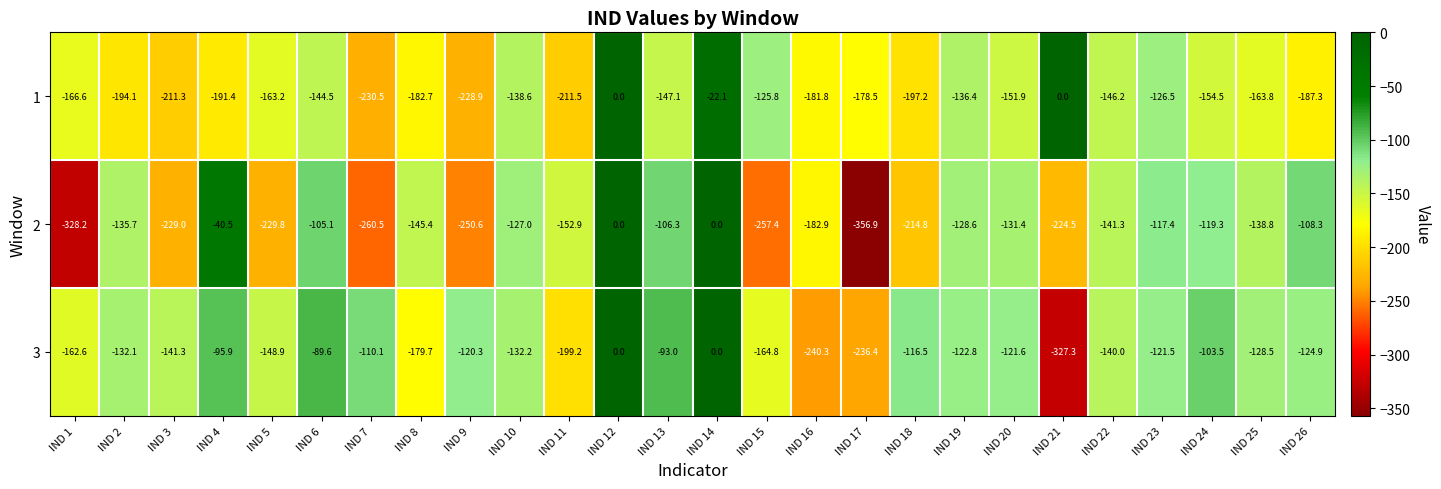

Which series has the largest total across all categories?

3